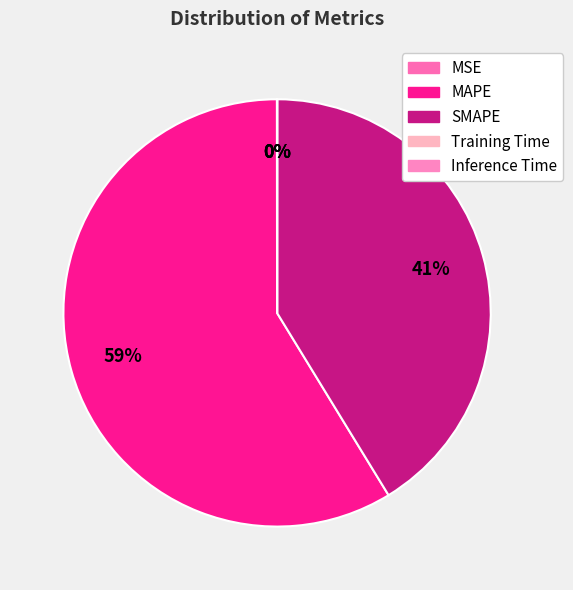

Which category accounts for the majority?

MAPE